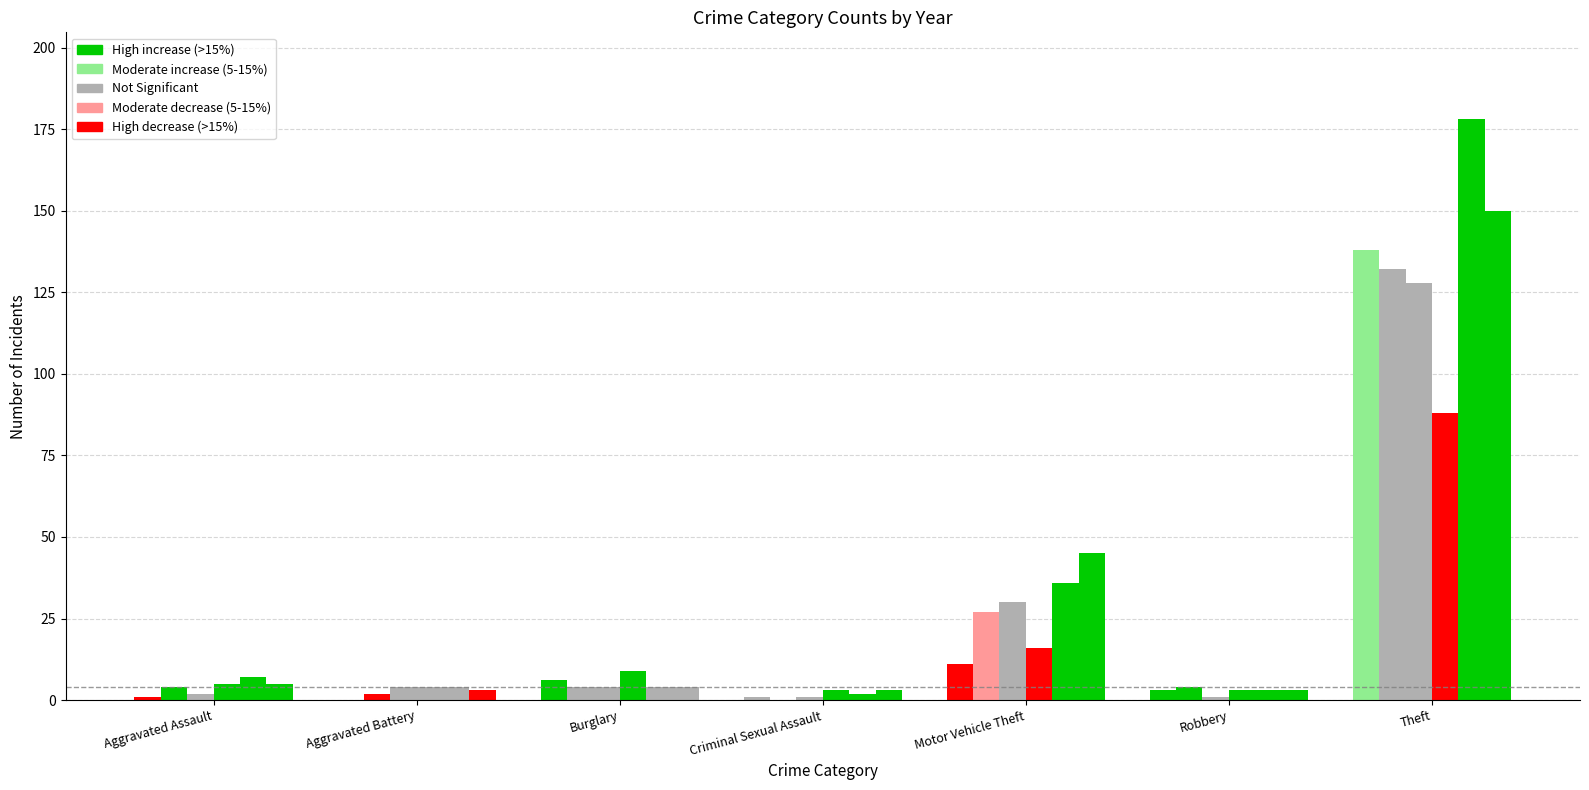

What is the label of the 3rd bar from the right?

Motor Vehicle Theft